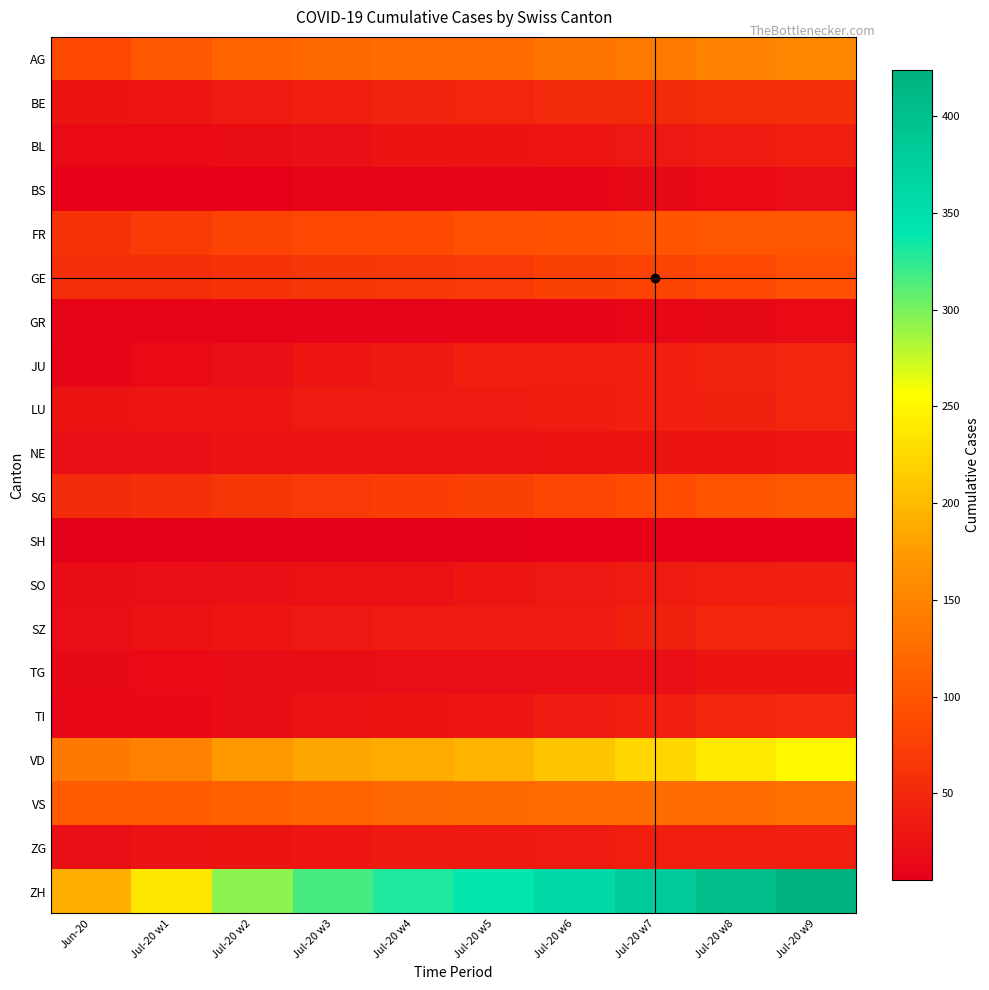

At which category does the chart reach its peak across all series?

Jul-20 w9